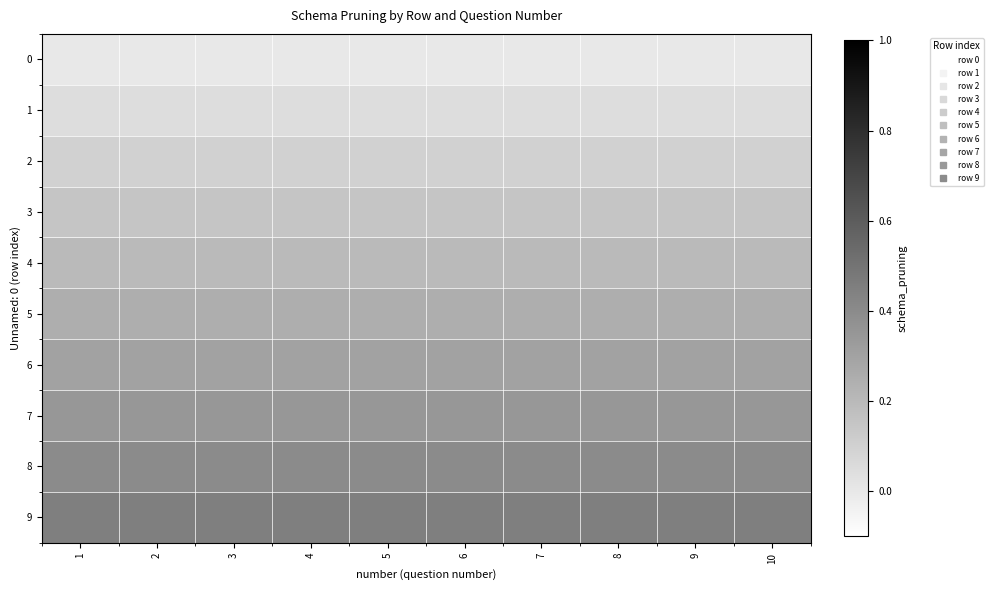

Reading left to right, extract all data points from this chart.

0: 1=0.0	2=0.0	3=0.0	4=0.0	5=0.0	6=0.0	7=0.0	8=0.0	9=0.0	10=0.0
1: 1=0.1	2=0.1	3=0.1	4=0.1	5=0.1	6=0.1	7=0.1	8=0.1	9=0.1	10=0.1
2: 1=0.1	2=0.1	3=0.1	4=0.1	5=0.1	6=0.1	7=0.1	8=0.1	9=0.1	10=0.1
3: 1=0.2	2=0.2	3=0.2	4=0.2	5=0.2	6=0.2	7=0.2	8=0.2	9=0.2	10=0.2
4: 1=0.2	2=0.2	3=0.2	4=0.2	5=0.2	6=0.2	7=0.2	8=0.2	9=0.2	10=0.2
5: 1=0.2	2=0.2	3=0.2	4=0.2	5=0.2	6=0.2	7=0.2	8=0.2	9=0.2	10=0.2
6: 1=0.3	2=0.3	3=0.3	4=0.3	5=0.3	6=0.3	7=0.3	8=0.3	9=0.3	10=0.3
7: 1=0.4	2=0.4	3=0.4	4=0.4	5=0.4	6=0.4	7=0.4	8=0.4	9=0.4	10=0.4
8: 1=0.4	2=0.4	3=0.4	4=0.4	5=0.4	6=0.4	7=0.4	8=0.4	9=0.4	10=0.4
9: 1=0.5	2=0.5	3=0.5	4=0.5	5=0.5	6=0.5	7=0.5	8=0.5	9=0.5	10=0.5